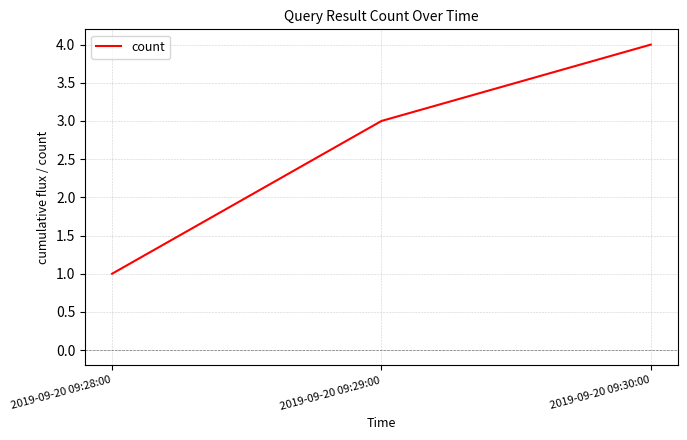

Rank the categories by value from highest to lowest.

2019-09-20 09:30:00, 2019-09-20 09:29:00, 2019-09-20 09:28:00